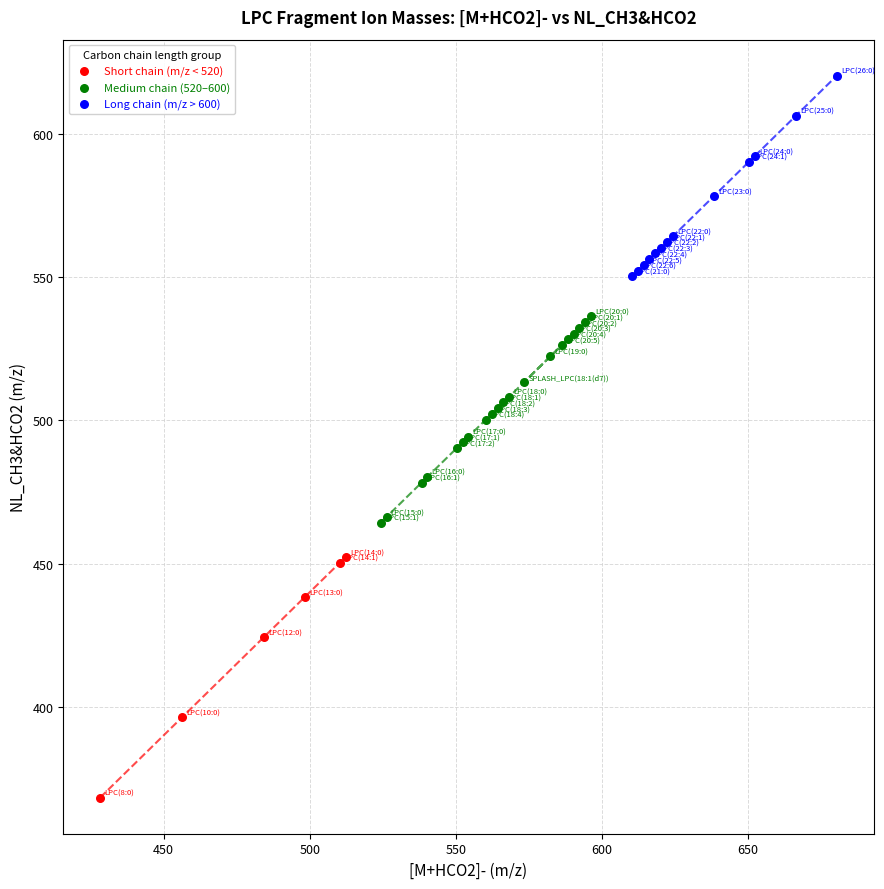

Which series reaches the minimum Y coordinate?

Short chain (m/z < 520)